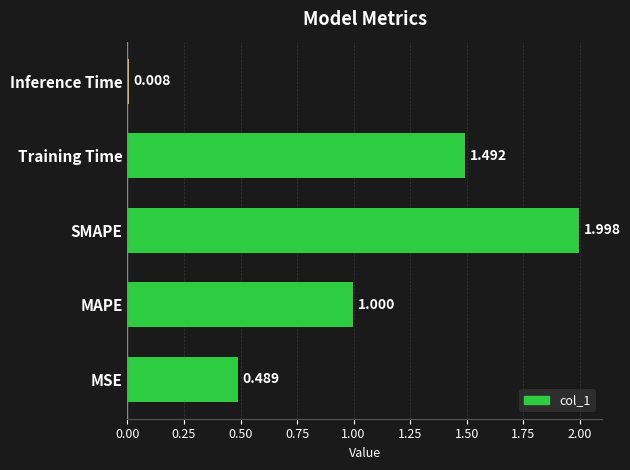

Which label corresponds to the smallest value in the chart?

Inference Time